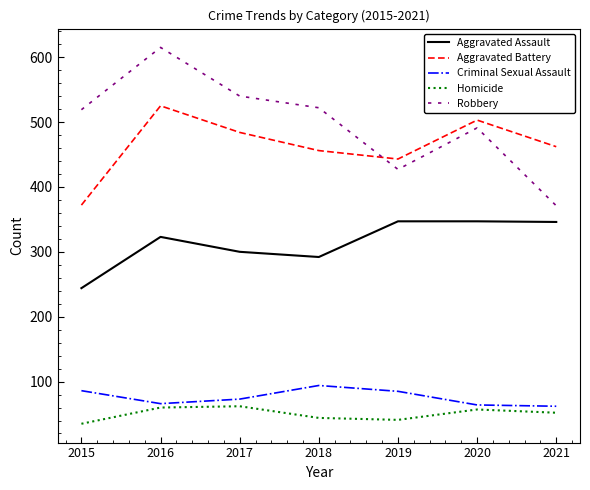

How many lines are shown in the chart?

5